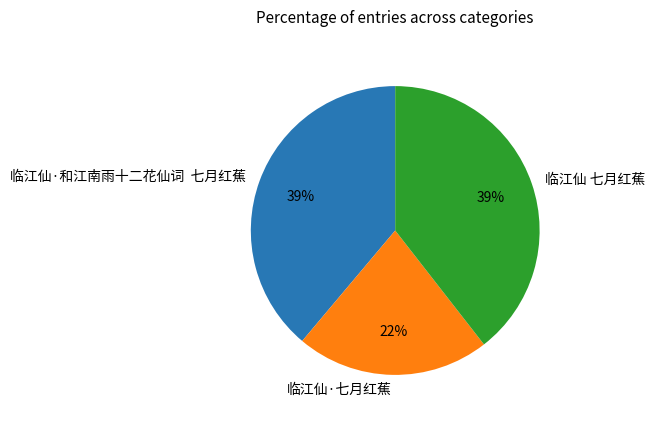

To the nearest percent, what is the difference between the 临江仙·和江南雨十二花仙词 七月红蕉 and 临江仙·七月红蕉 slice percentages?

17%